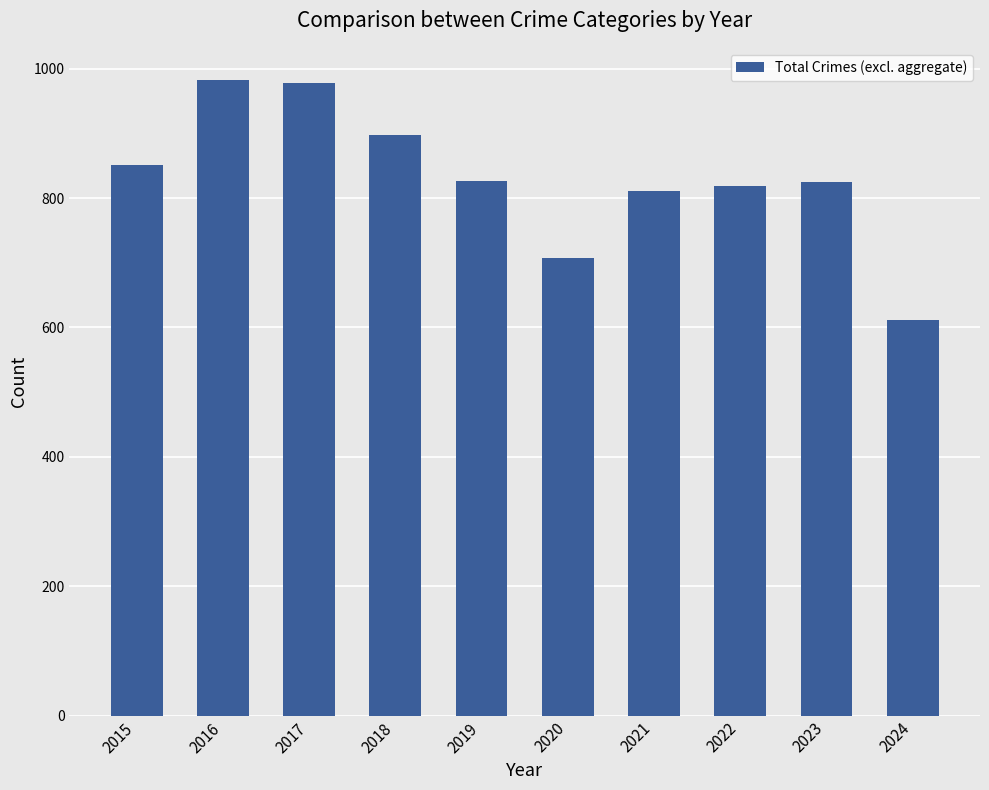

The value at 2021 is 1071. True or false?

False